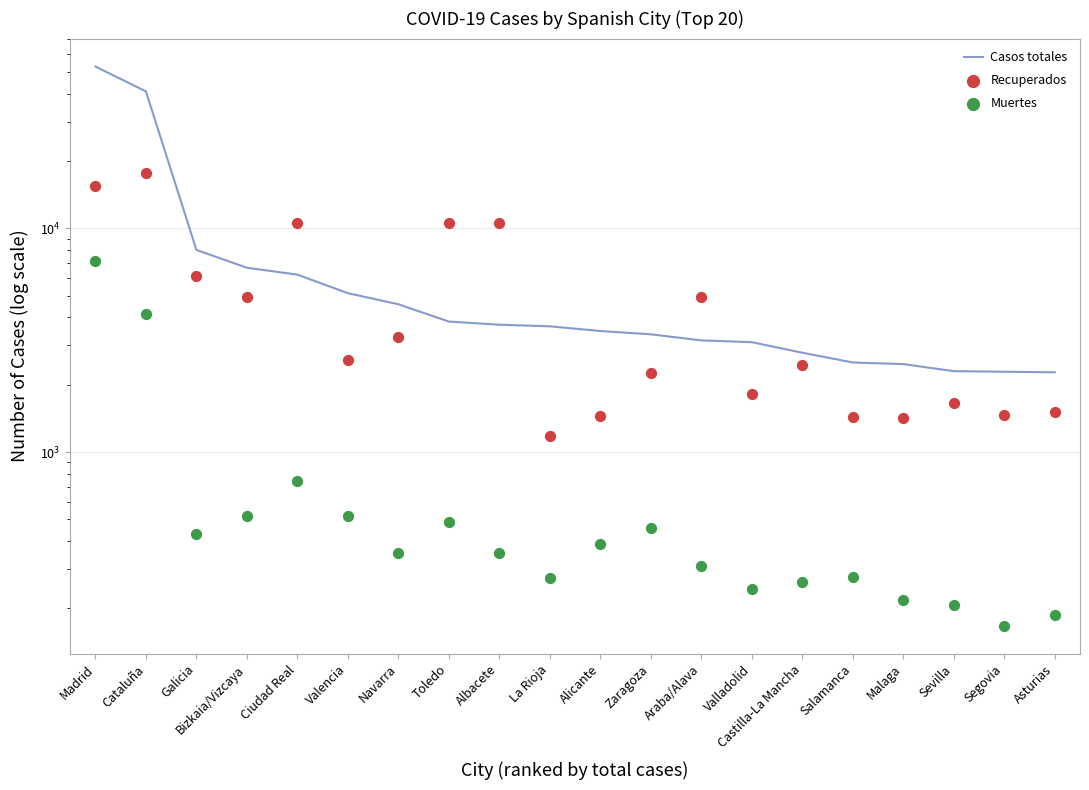

Which series contains the lowest Y value?

Muertes